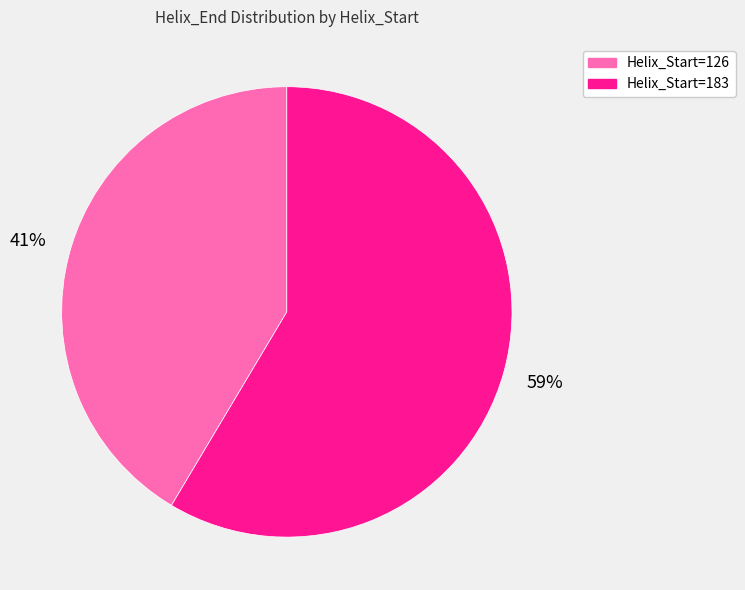

What is the smallest slice in the pie chart?

Helix_Start=126